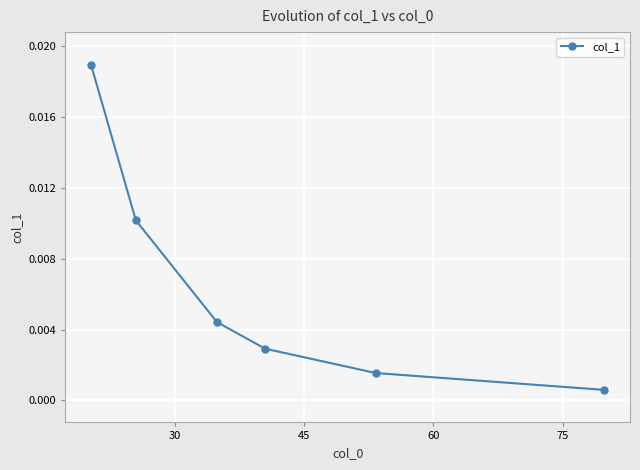

True or false: the data has more than 0 interior local peaks.

False